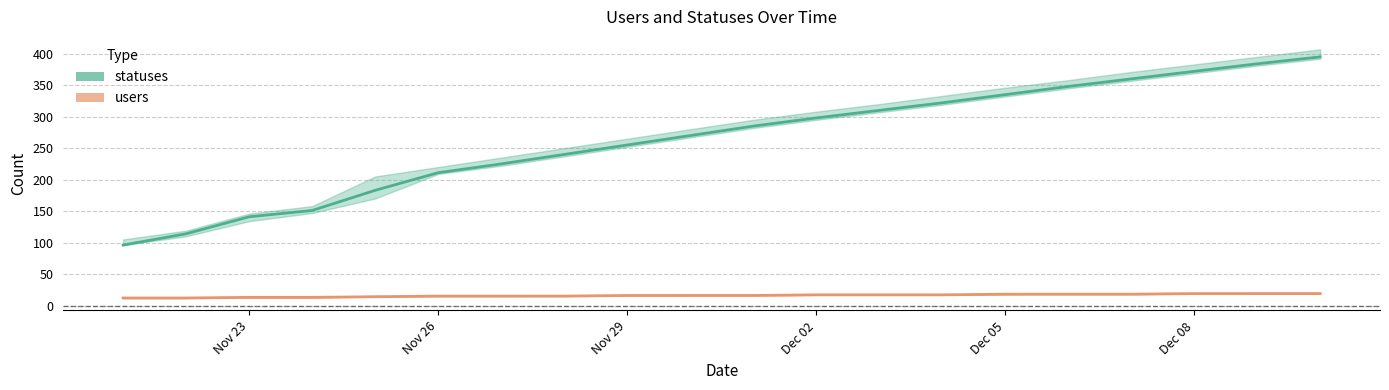

Is this an area chart (filled region under the line)?

No